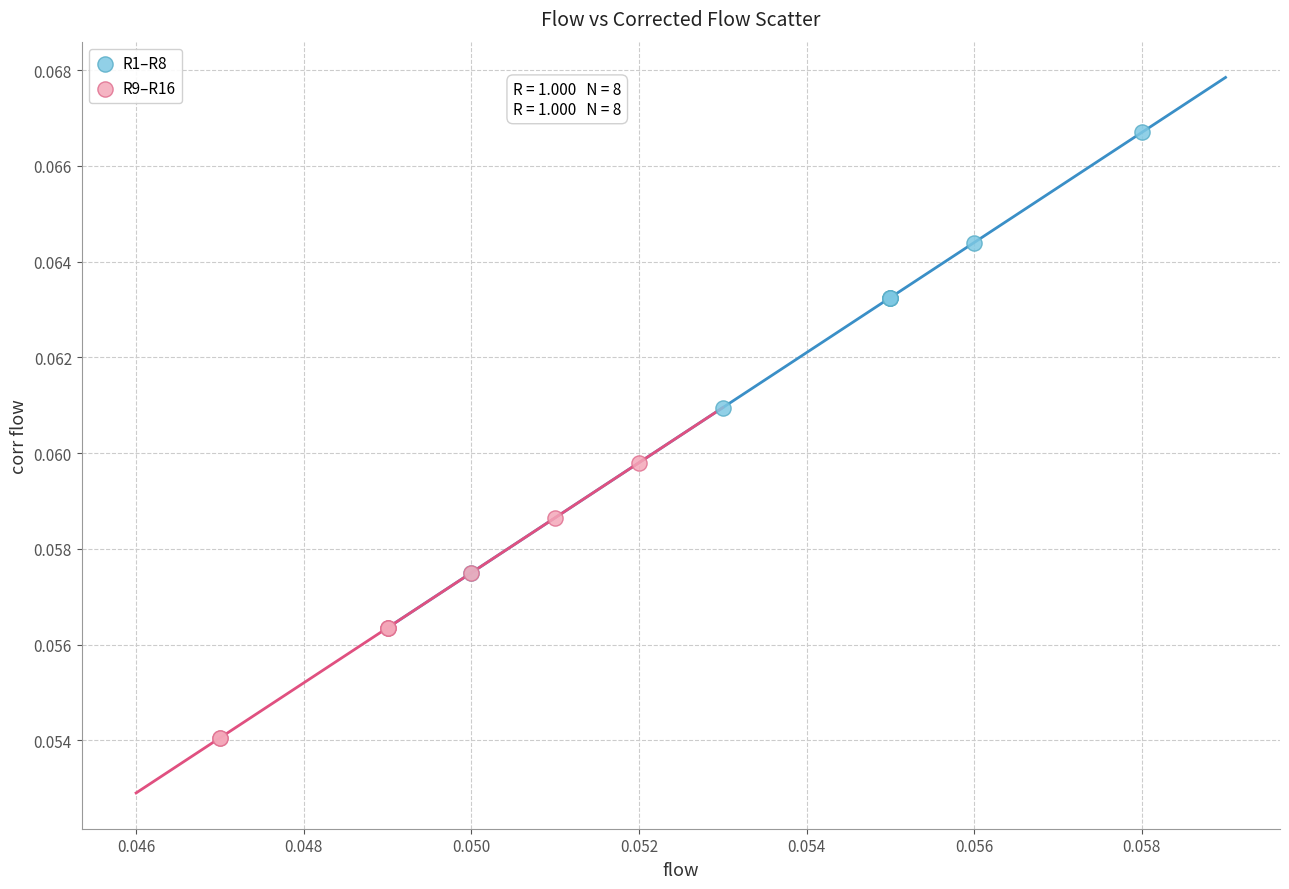

Which series contains the highest Y value?

R1–R8